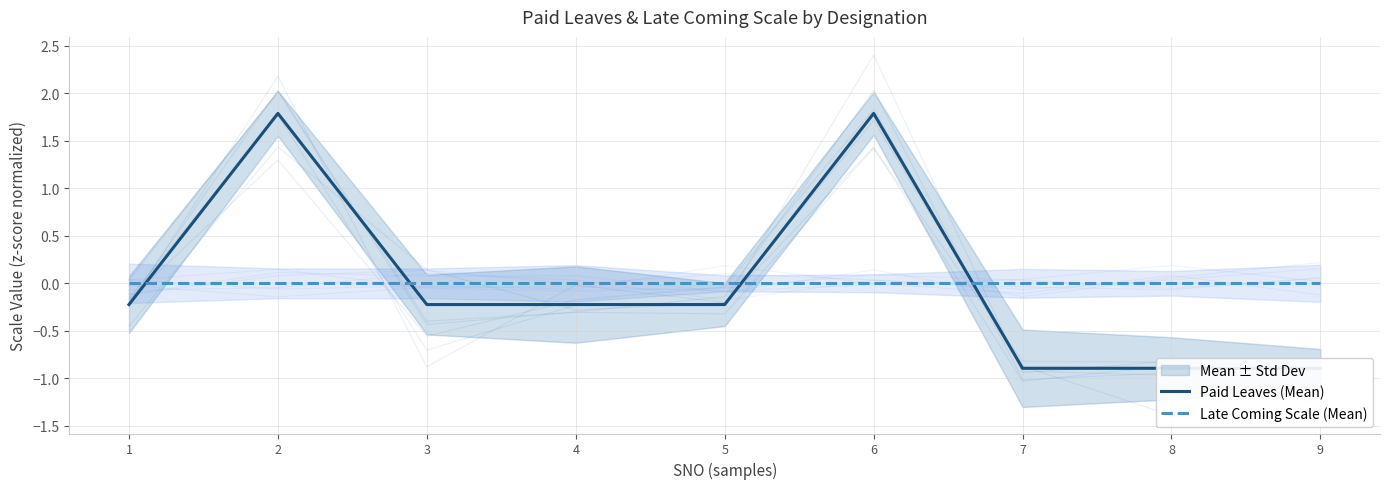

After their last crossing, which series has the higher values: Late Coming Scale (Mean) or Paid Leaves (Mean)?

Late Coming Scale (Mean)